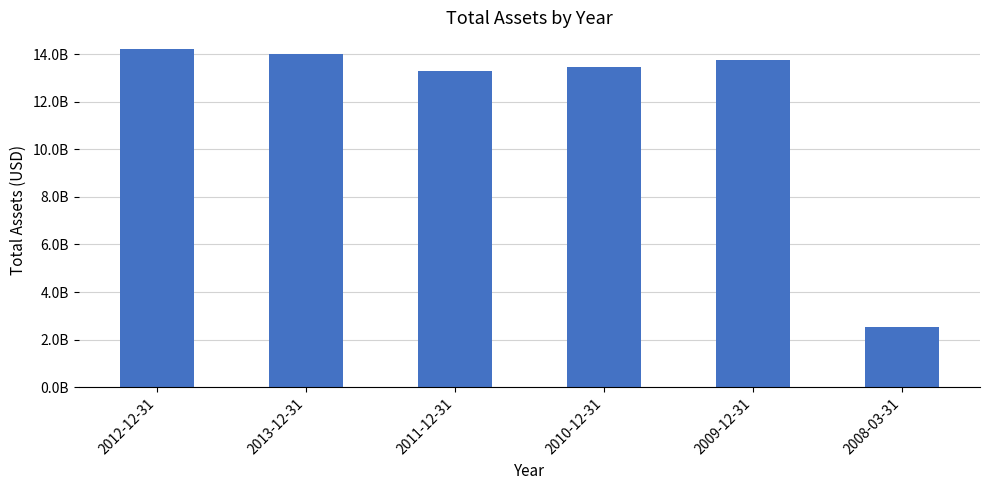

What is the smallest value displayed?

2530673000